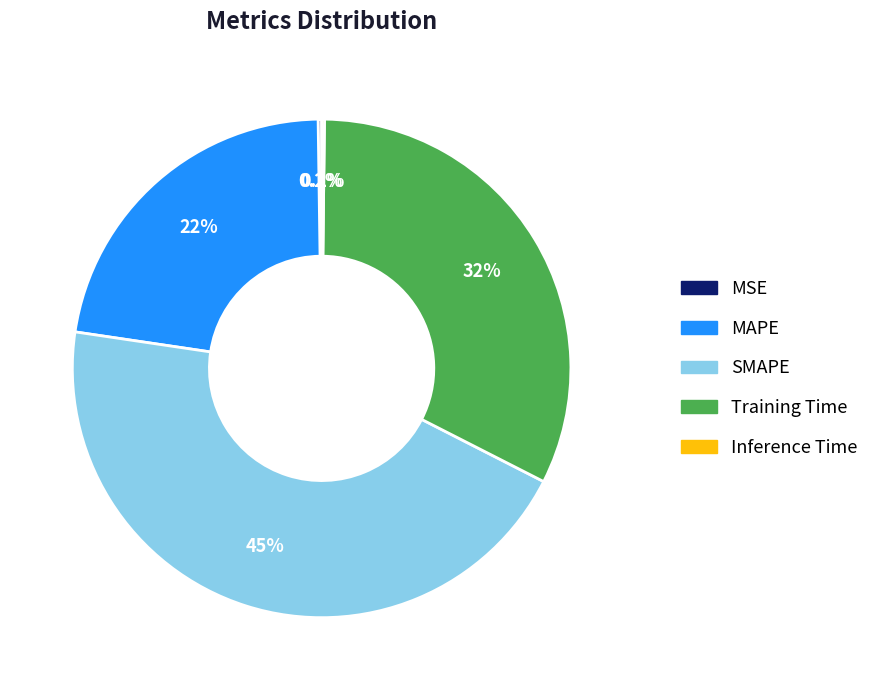

To the nearest percent, what is the average slice percentage?

20%